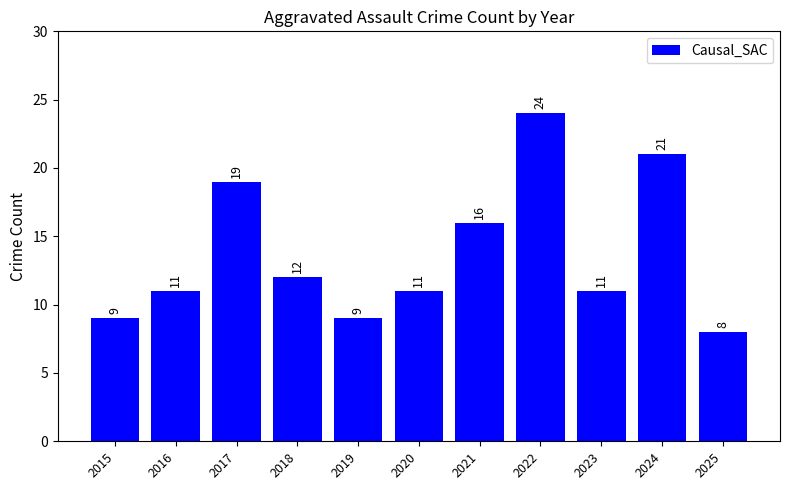

Which label corresponds to the largest value in the chart?

2022